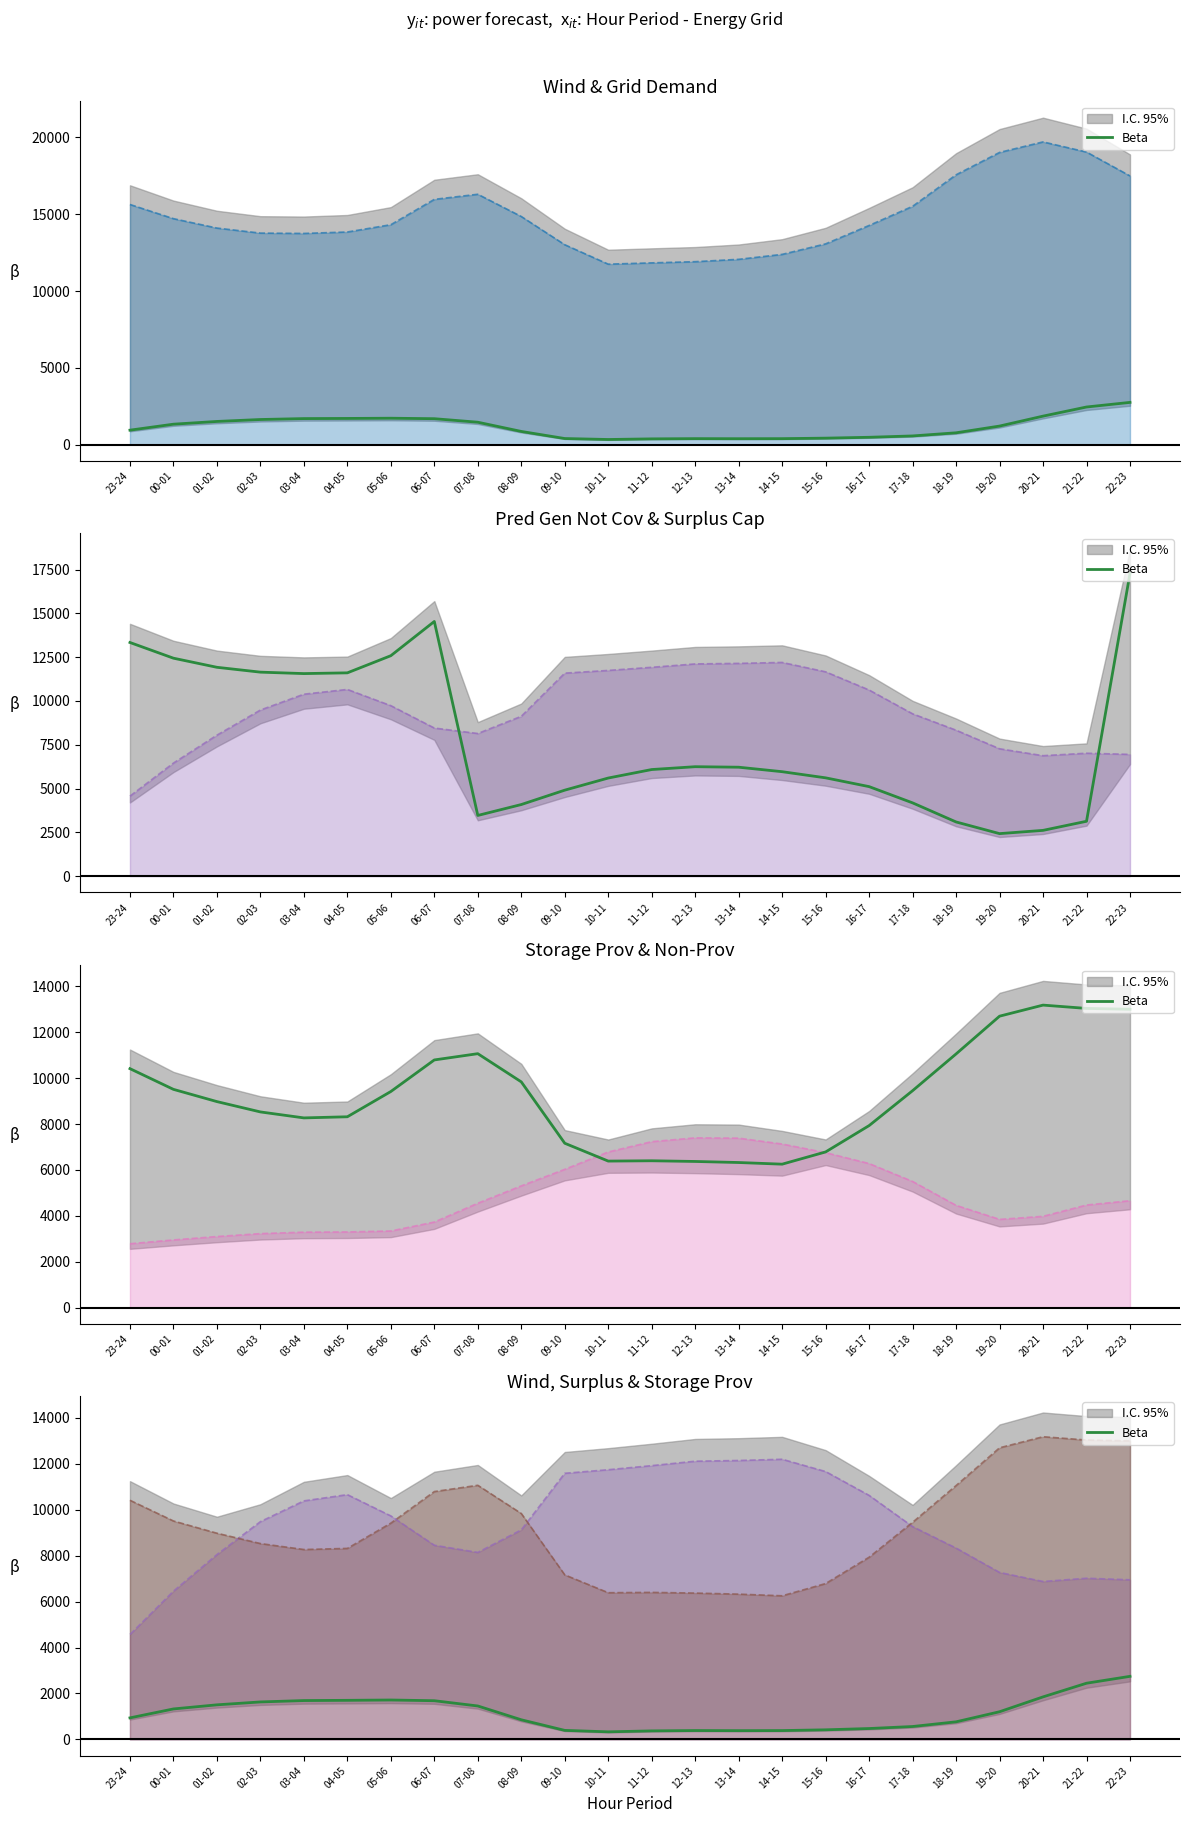

What is the total value across all series at 05-06?

38525